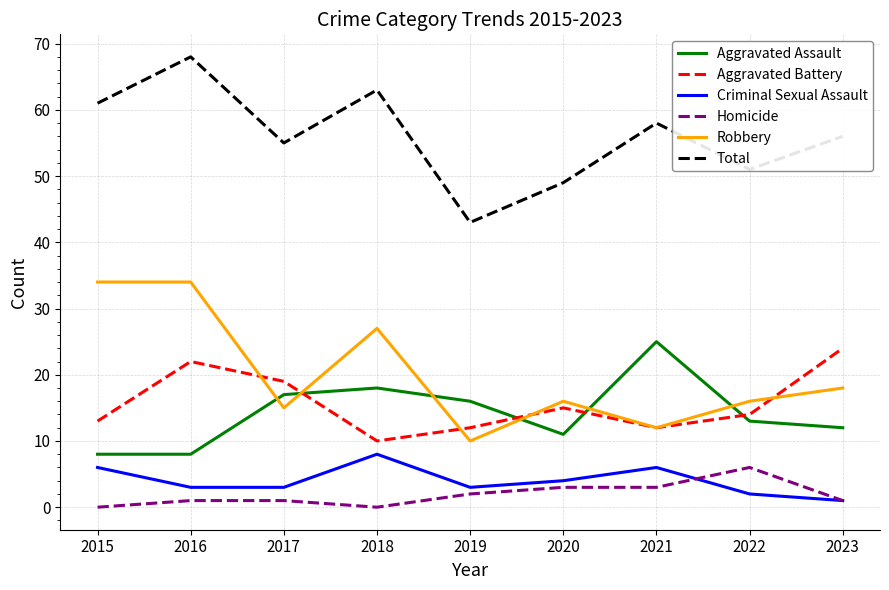

What is the difference between the maximum and minimum values in the Homicide series?

6